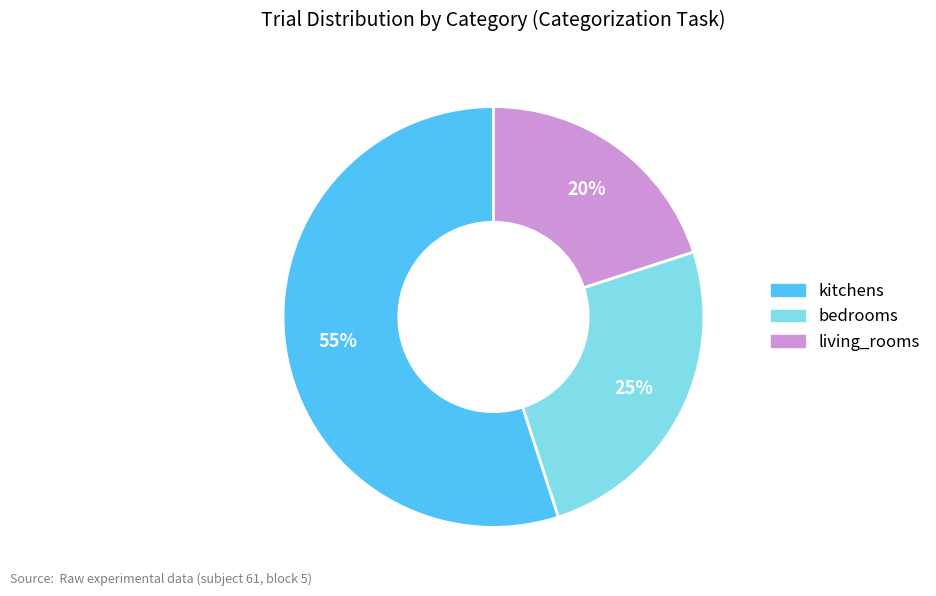

Approximately how many times larger is the value at bedrooms compared to kitchens?

0.5